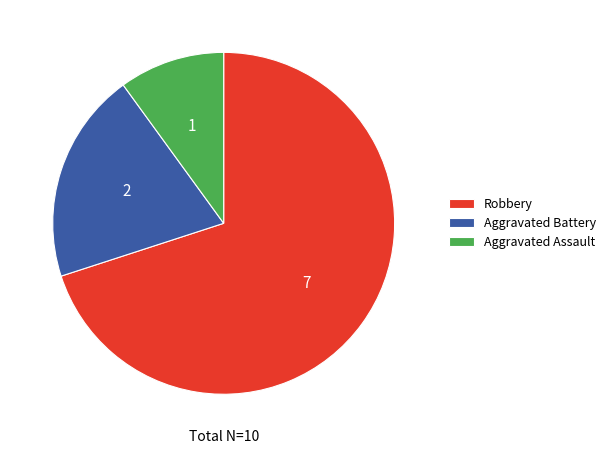

Count the number of slices in the pie.

3